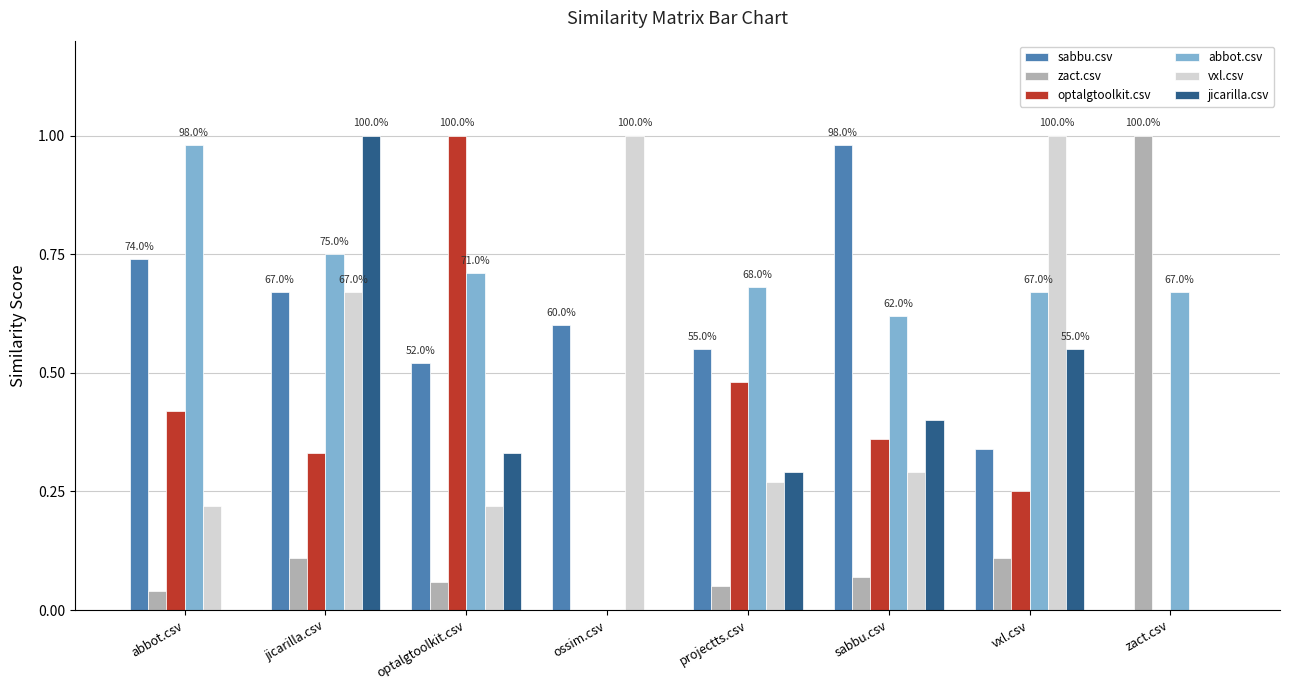

The value of vxl.csv at jicarilla.csv is 0.3. True or false?

False